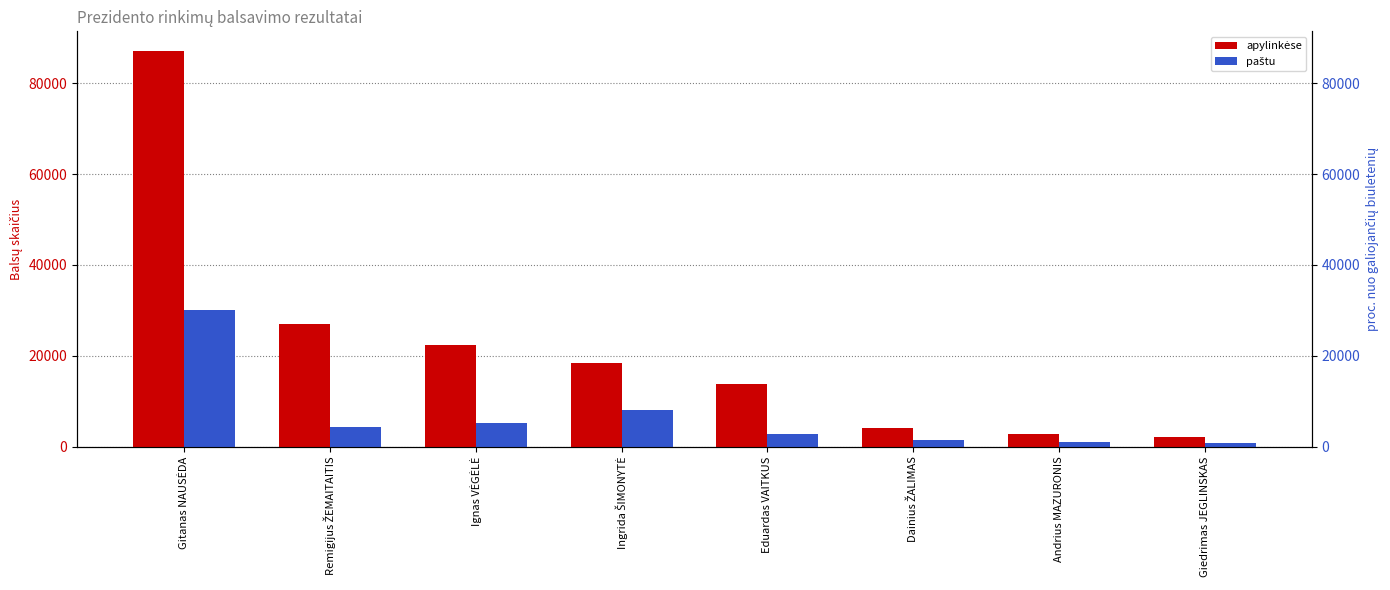

What is the difference between the apylinkėse values at Ignas VĖGĖLĖ and Giedrimas JEGLINSKAS?

20241